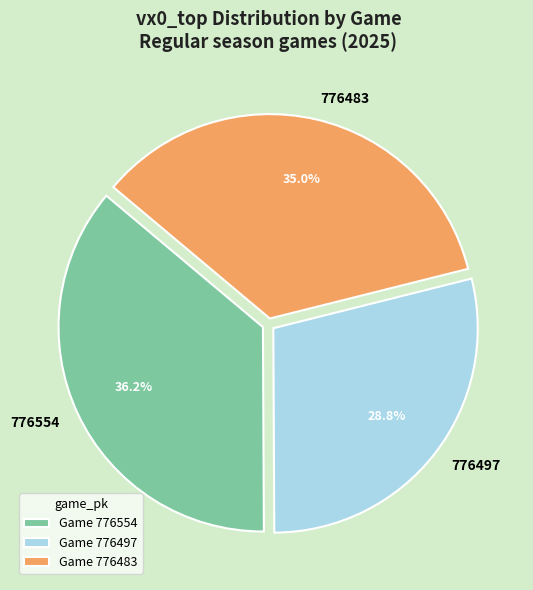

Is there a majority slice in this chart?

No